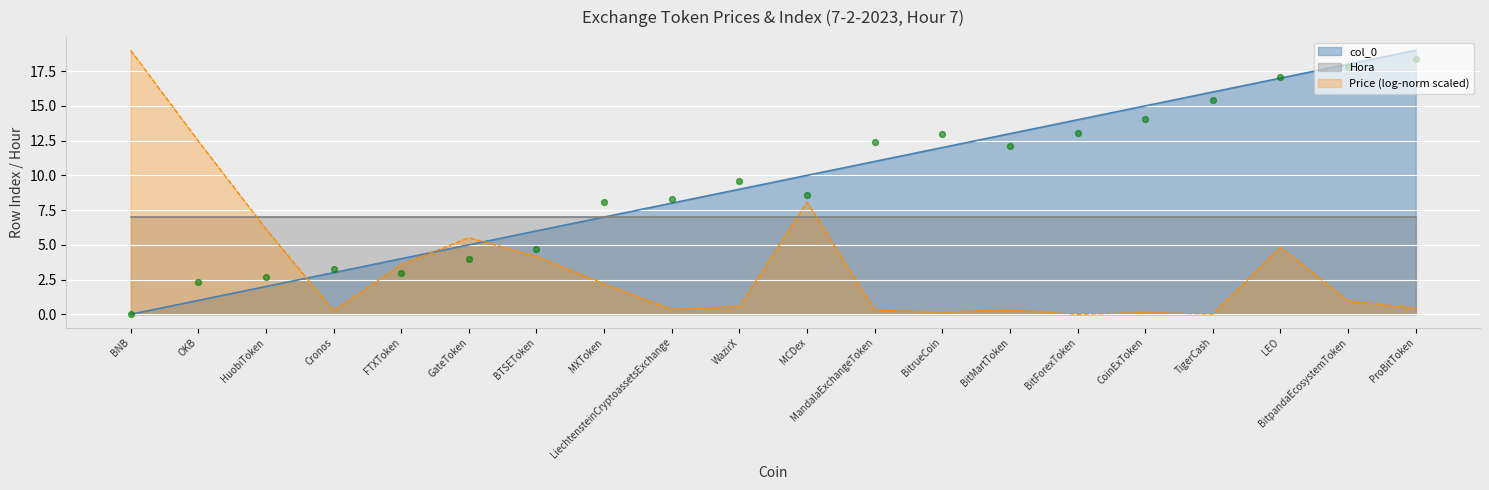

What is the change in value from WazirX to CoinExToken?

+6